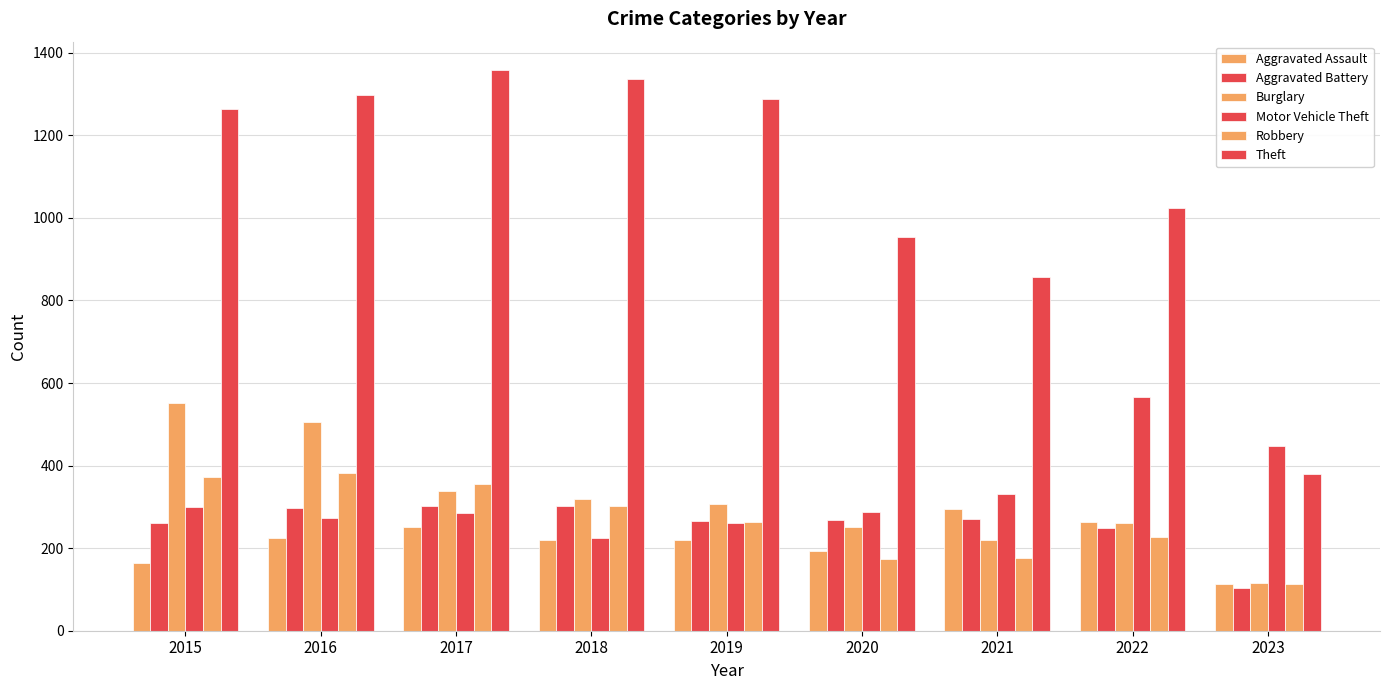

What is the total value across all series at 2022?

2589